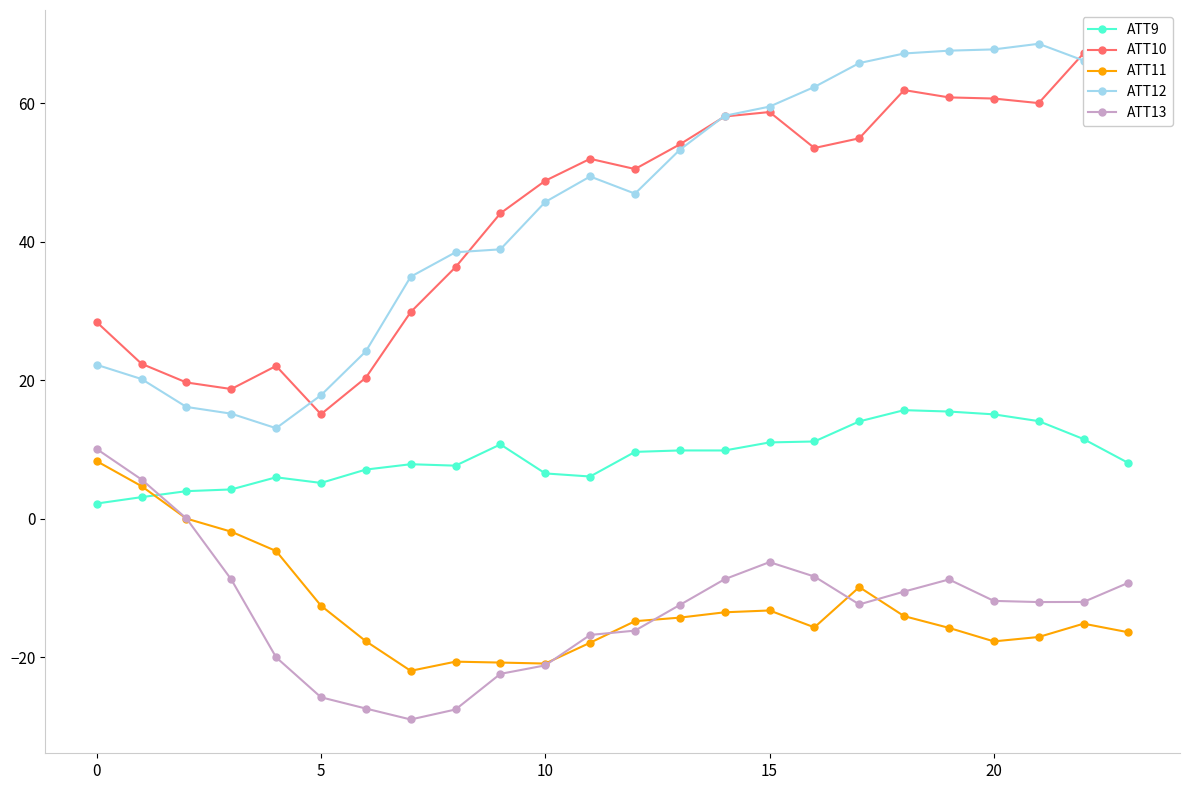

Does the chart have visible grid lines?

No